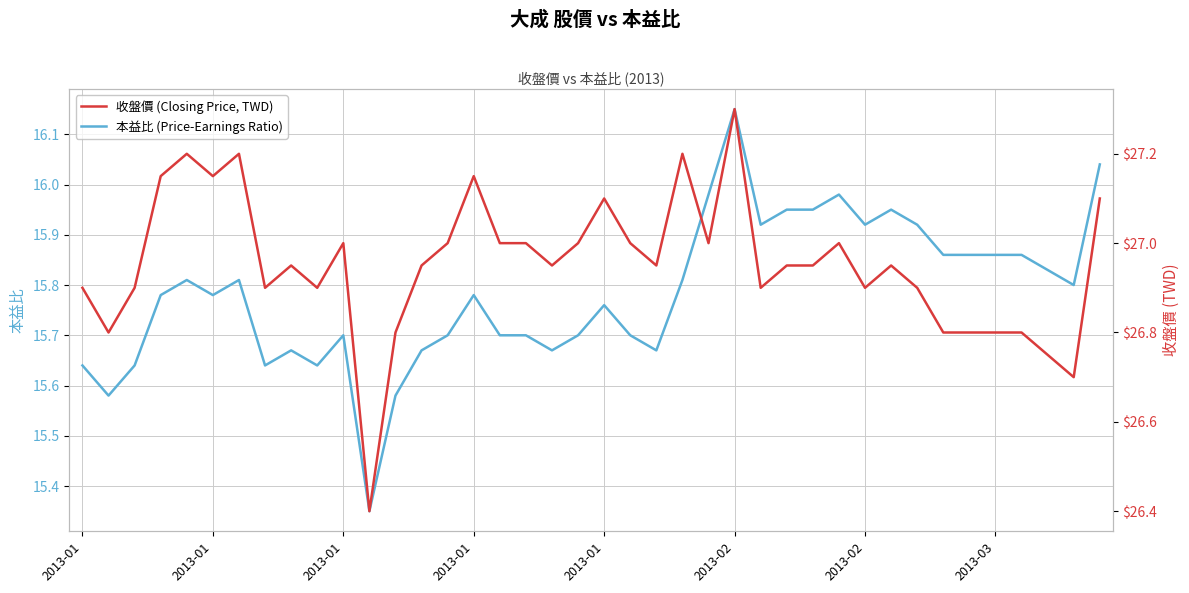

What is the difference between the 本益比 (Price-Earnings Ratio) values at 24 and 12?

0.4